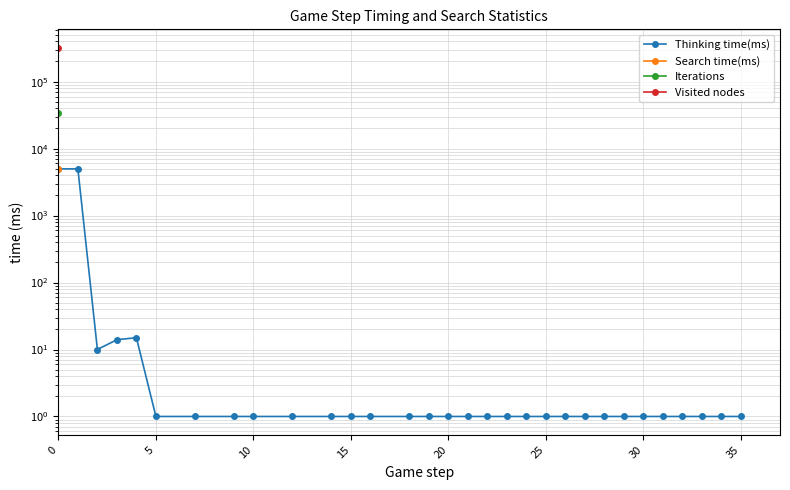

True or false: the data shows 6937 at 0.

False